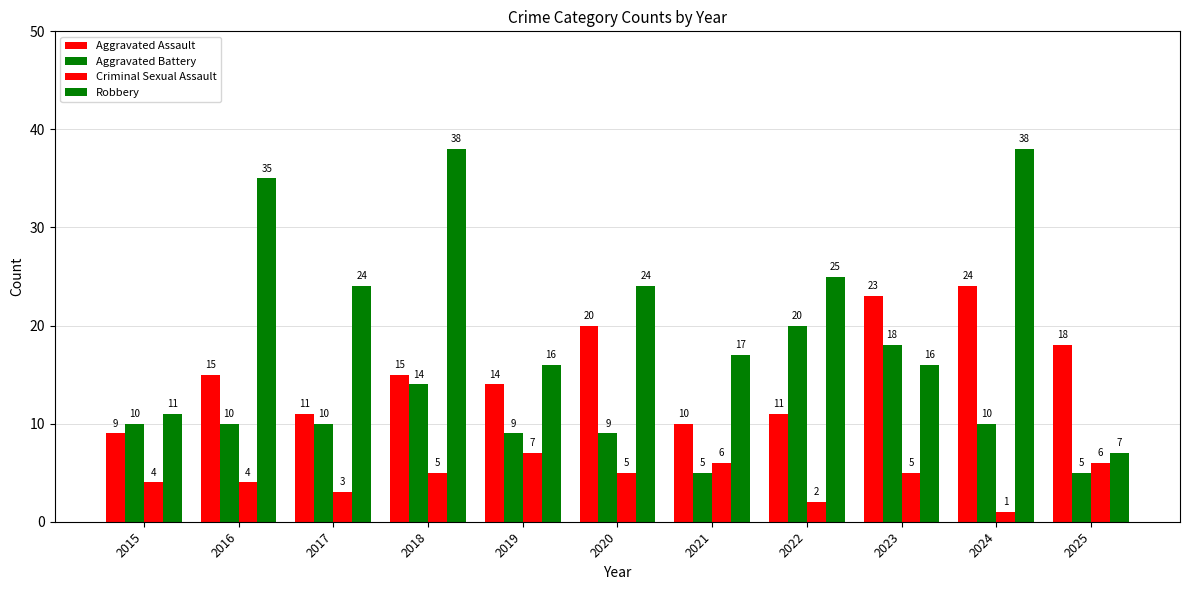

Between 2020 and 2022, which series saw the biggest shift?

Aggravated Battery